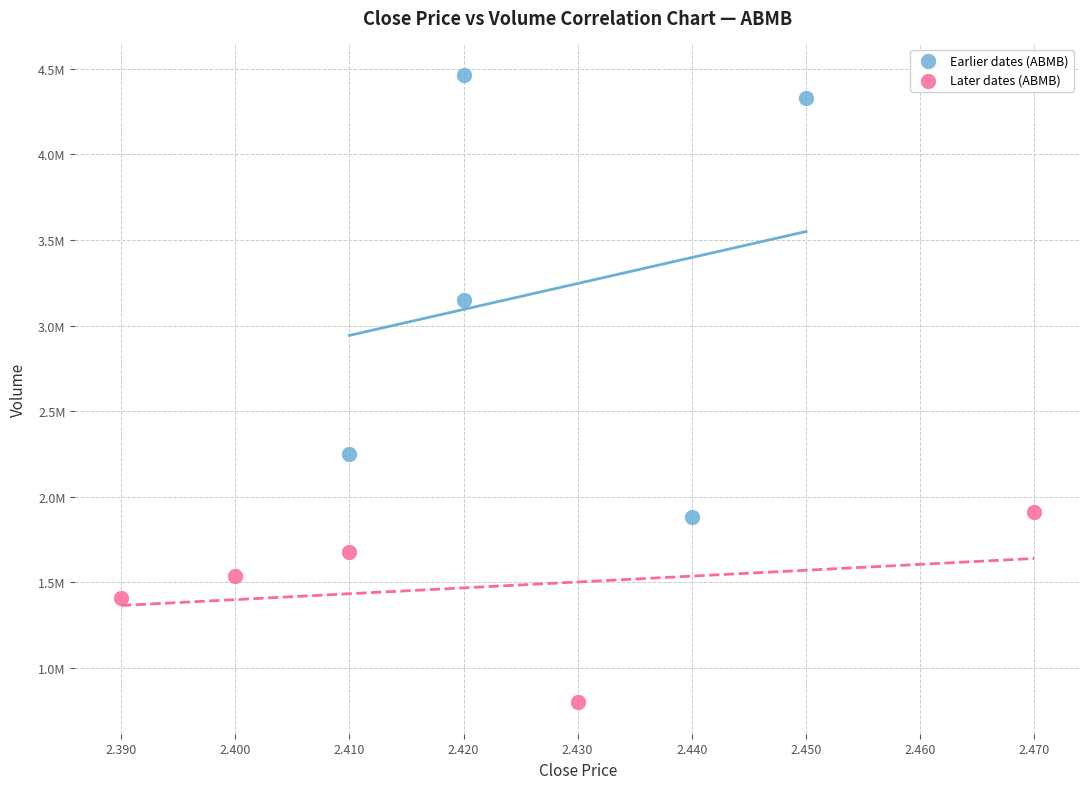

What are all the series names shown in the legend?

Earlier dates (ABMB), Later dates (ABMB)